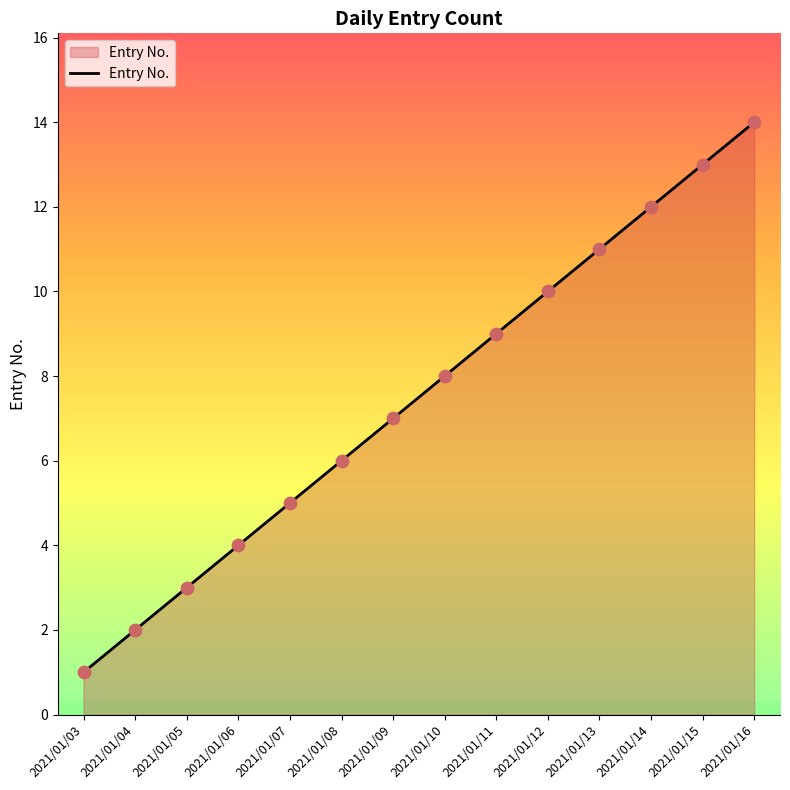

Between 2021/01/04 and 2021/01/09, which is larger?

2021/01/09